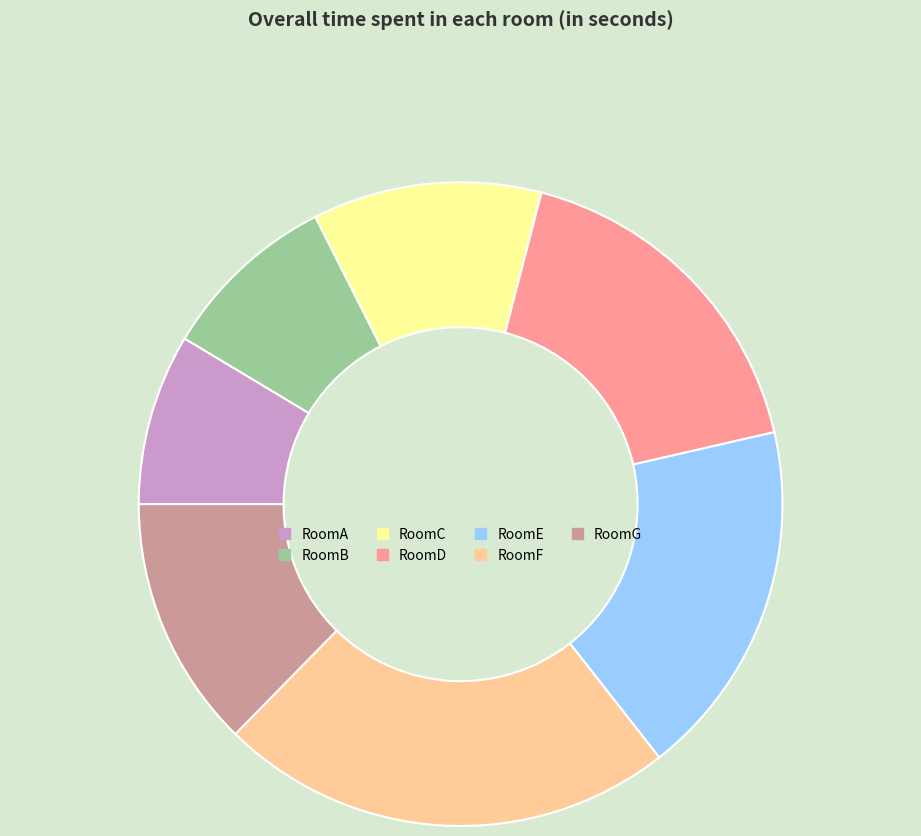

Between RoomE and RoomD, which is larger?

RoomE